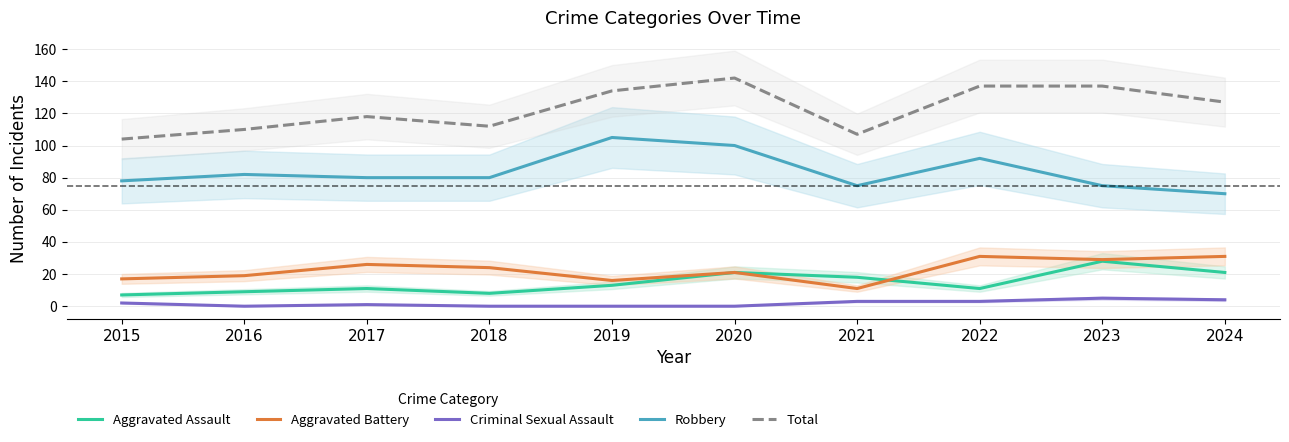

Where is the first local maximum for Aggravated Assault?

2017